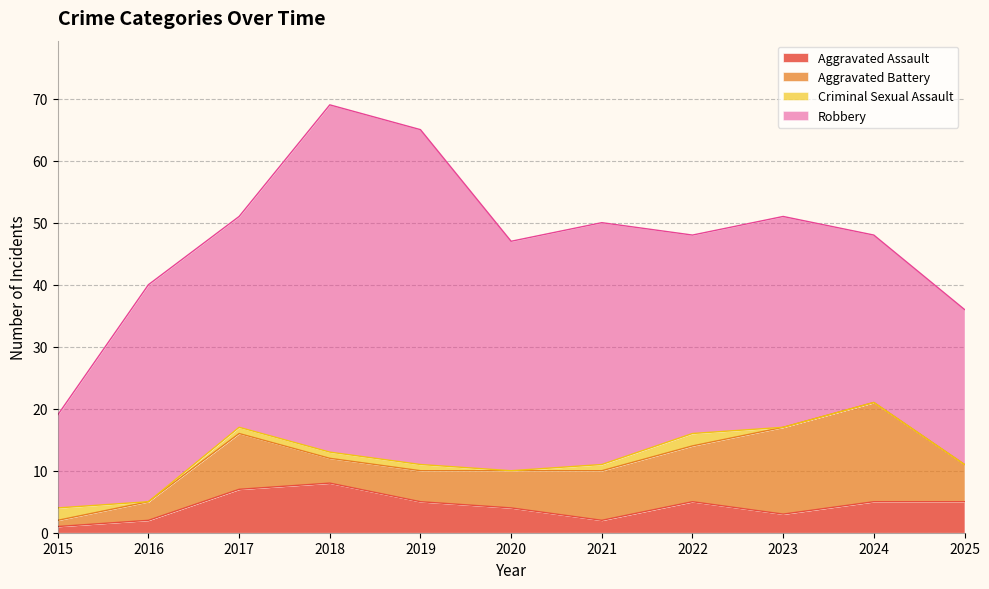

Does the chart display data point markers on the line(s)?

No